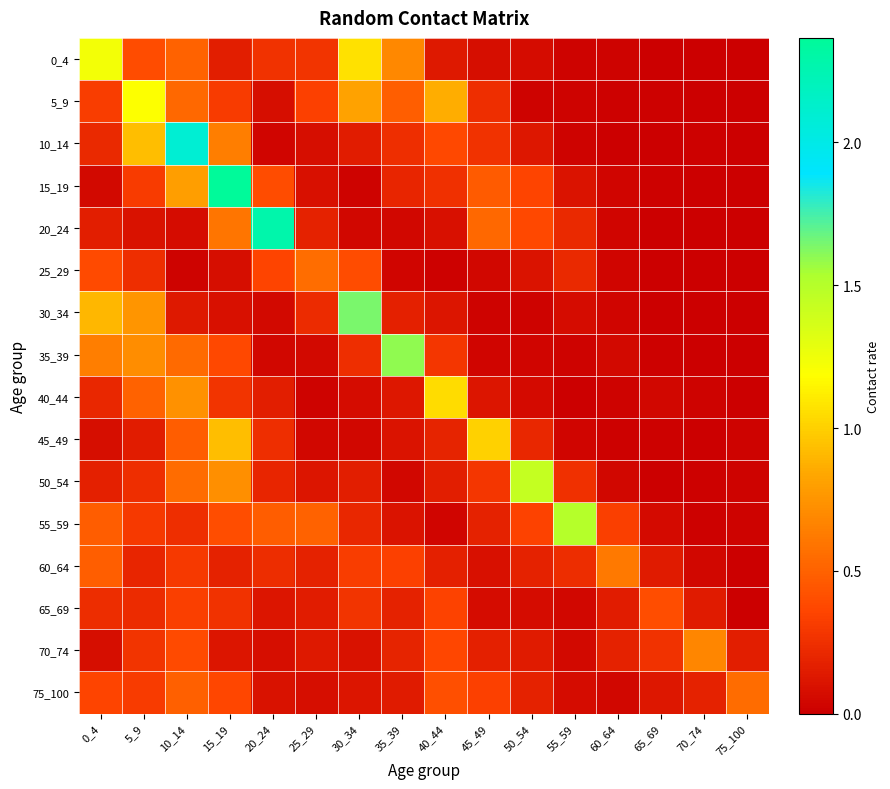

Reading right to left, extract all data points from this chart.

0_4: 75_100=0.0	70_74=0.0	65_69=0.0	60_64=0.0	55_59=0.0	50_54=0.1	45_49=0.1	40_44=0.1	35_39=0.7	30_34=1.1	25_29=0.3	20_24=0.3	15_19=0.2	10_14=0.5	5_9=0.4	0_4=1.2
5_9: 75_100=0.0	70_74=0.0	65_69=0.0	60_64=0.0	55_59=0.0	50_54=0.0	45_49=0.2	40_44=0.9	35_39=0.5	30_34=0.8	25_29=0.3	20_24=0.1	15_19=0.3	10_14=0.5	5_9=1.2	0_4=0.3
10_14: 75_100=0.0	70_74=0.0	65_69=0.0	60_64=0.0	55_59=0.0	50_54=0.1	45_49=0.3	40_44=0.4	35_39=0.2	30_34=0.2	25_29=0.1	20_24=0.0	15_19=0.6	10_14=2.1	5_9=0.9	0_4=0.2
15_19: 75_100=0.0	70_74=0.0	65_69=0.0	60_64=0.0	55_59=0.1	50_54=0.4	45_49=0.5	40_44=0.3	35_39=0.2	30_34=0.0	25_29=0.1	20_24=0.4	15_19=2.4	10_14=0.8	5_9=0.3	0_4=0.1
20_24: 75_100=0.0	70_74=0.0	65_69=0.0	60_64=0.0	55_59=0.2	50_54=0.4	45_49=0.5	40_44=0.1	35_39=0.0	30_34=0.0	25_29=0.2	20_24=2.3	15_19=0.6	10_14=0.1	5_9=0.1	0_4=0.2
25_29: 75_100=0.0	70_74=0.0	65_69=0.0	60_64=0.0	55_59=0.2	50_54=0.1	45_49=0.0	40_44=0.0	35_39=0.0	30_34=0.4	25_29=0.6	20_24=0.4	15_19=0.1	10_14=0.0	5_9=0.2	0_4=0.4
30_34: 75_100=0.0	70_74=0.0	65_69=0.0	60_64=0.0	55_59=0.1	50_54=0.0	45_49=0.0	40_44=0.1	35_39=0.2	30_34=1.6	25_29=0.2	20_24=0.0	15_19=0.1	10_14=0.1	5_9=0.8	0_4=0.9
35_39: 75_100=0.0	70_74=0.0	65_69=0.0	60_64=0.0	55_59=0.0	50_54=0.0	45_49=0.0	40_44=0.3	35_39=1.6	30_34=0.2	25_29=0.1	20_24=0.0	15_19=0.4	10_14=0.5	5_9=0.7	0_4=0.6
40_44: 75_100=0.0	70_74=0.0	65_69=0.0	60_64=0.0	55_59=0.0	50_54=0.1	45_49=0.1	40_44=1.0	35_39=0.1	30_34=0.1	25_29=0.0	20_24=0.2	15_19=0.3	10_14=0.7	5_9=0.5	0_4=0.2
45_49: 75_100=0.0	70_74=0.0	65_69=0.0	60_64=0.0	55_59=0.0	50_54=0.2	45_49=1.0	40_44=0.2	35_39=0.1	30_34=0.0	25_29=0.0	20_24=0.2	15_19=0.9	10_14=0.5	5_9=0.1	0_4=0.1
50_54: 75_100=0.0	70_74=0.0	65_69=0.0	60_64=0.0	55_59=0.3	50_54=1.4	45_49=0.3	40_44=0.2	35_39=0.0	30_34=0.2	25_29=0.1	20_24=0.2	15_19=0.7	10_14=0.6	5_9=0.2	0_4=0.2
55_59: 75_100=0.0	70_74=0.0	65_69=0.1	60_64=0.3	55_59=1.5	50_54=0.3	45_49=0.2	40_44=0.0	35_39=0.1	30_34=0.2	25_29=0.5	20_24=0.5	15_19=0.4	10_14=0.2	5_9=0.3	0_4=0.5
60_64: 75_100=0.0	70_74=0.0	65_69=0.1	60_64=0.6	55_59=0.2	50_54=0.2	45_49=0.1	40_44=0.2	35_39=0.3	30_34=0.3	25_29=0.2	20_24=0.2	15_19=0.2	10_14=0.3	5_9=0.2	0_4=0.5
65_69: 75_100=0.0	70_74=0.1	65_69=0.4	60_64=0.2	55_59=0.0	50_54=0.1	45_49=0.1	40_44=0.3	35_39=0.2	30_34=0.3	25_29=0.2	20_24=0.1	15_19=0.3	10_14=0.3	5_9=0.2	0_4=0.2
70_74: 75_100=0.2	70_74=0.7	65_69=0.3	60_64=0.2	55_59=0.1	50_54=0.1	45_49=0.2	40_44=0.4	35_39=0.2	30_34=0.1	25_29=0.1	20_24=0.1	15_19=0.1	10_14=0.4	5_9=0.3	0_4=0.1
75_100: 75_100=0.5	70_74=0.2	65_69=0.1	60_64=0.0	55_59=0.1	50_54=0.2	45_49=0.3	40_44=0.4	35_39=0.1	30_34=0.1	25_29=0.1	20_24=0.1	15_19=0.4	10_14=0.5	5_9=0.3	0_4=0.4